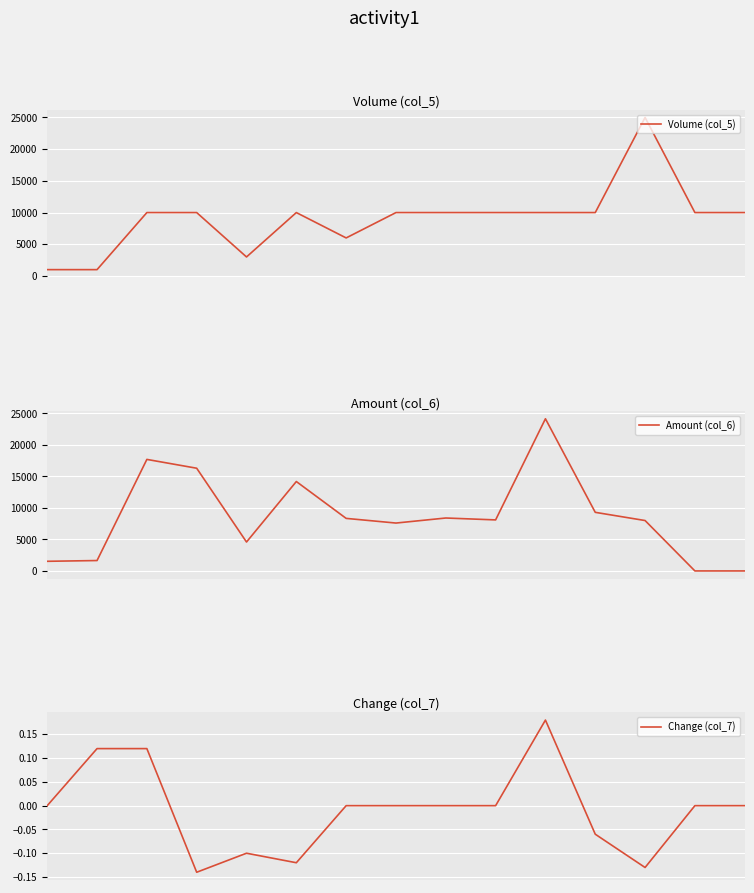

Reading left to right, transcribe all the data shown in this chart.

Volume (col_5): 0=1000.0	1=1000.0	2=10000.0	3=10000.0	4=3000.0	5=10000.0	6=6000.0	7=10000.0	8=10000.0	9=10000.0	10=10000.0	11=10000.0	12=25000.0	13=10000.0	14=10000.0
Amount (col_6): 0=1530.0	1=1650.0	2=17700.0	3=16300.0	4=4590.0	5=14190.0	6=8340.0	7=7600.0	8=8400.0	9=8100.0	10=24150.0	11=9300.0	12=8000.0	13=0.0	14=0.0
Change (col_7): 0=0.0	1=0.1	2=0.1	3=-0.1	4=-0.1	5=-0.1	6=0.0	7=0.0	8=0.0	9=0.0	10=0.2	11=-0.1	12=-0.1	13=0.0	14=0.0